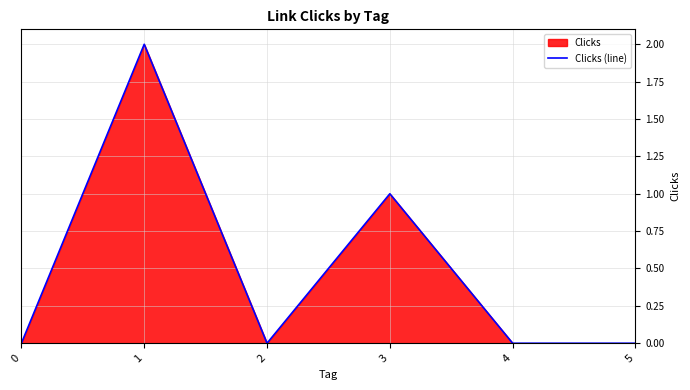

The chart shows a value of 0 at 2. True or false?

True